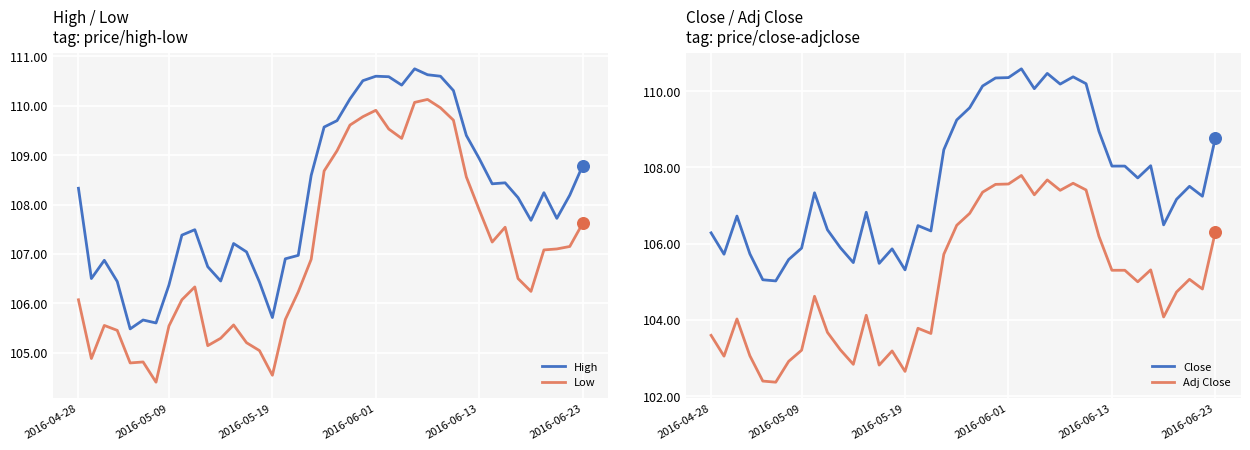

What is the total value across all series at 20?

435.1